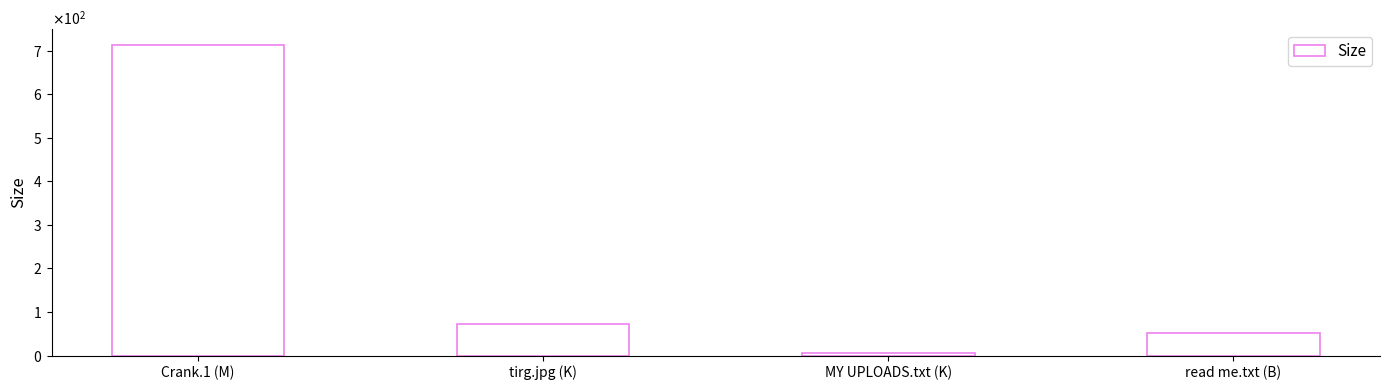

Does the chart contain any negative values?

No